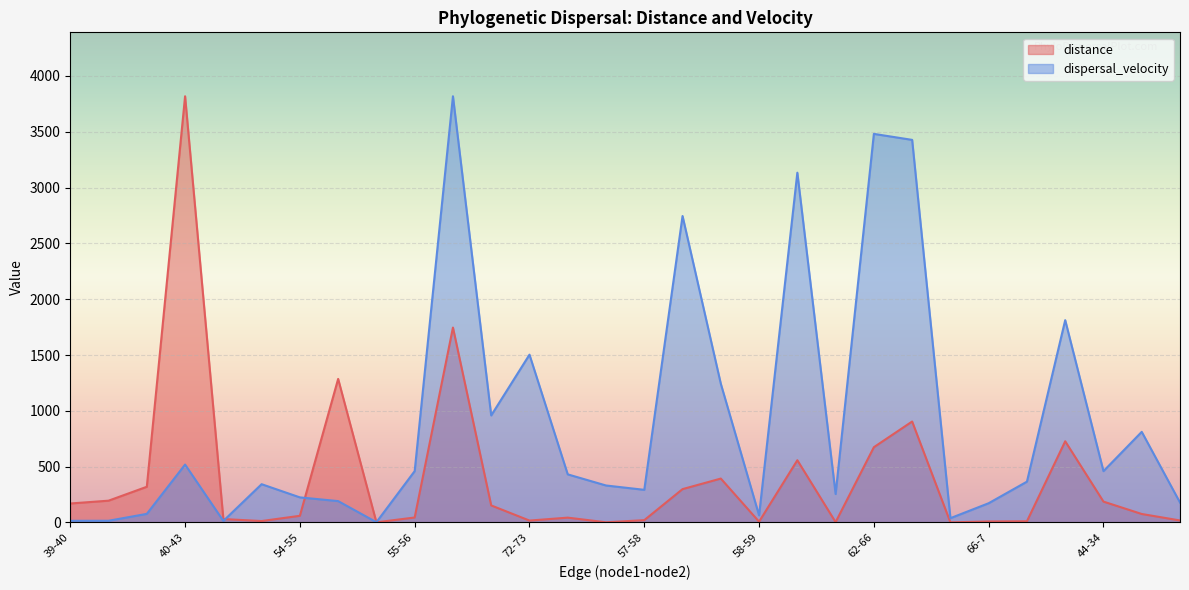

What position from the right is 72-75?

8